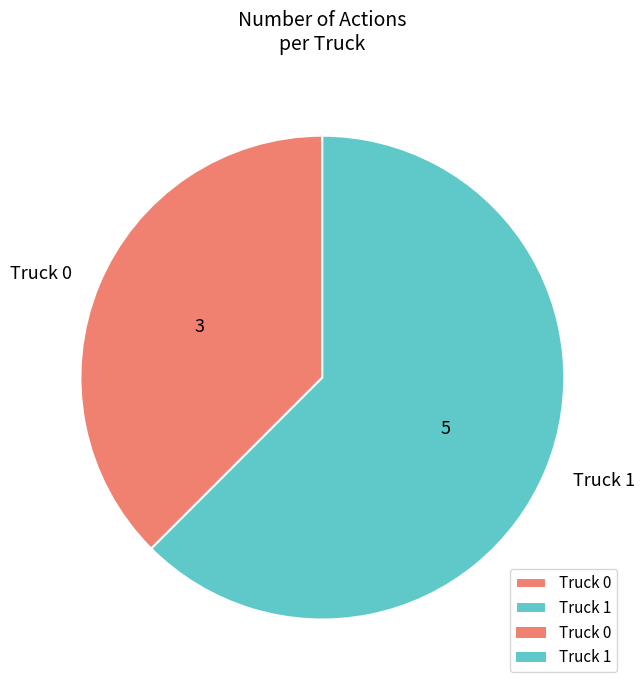

What is the ratio of the value at Truck 0 to the value at Truck 1?

0.6